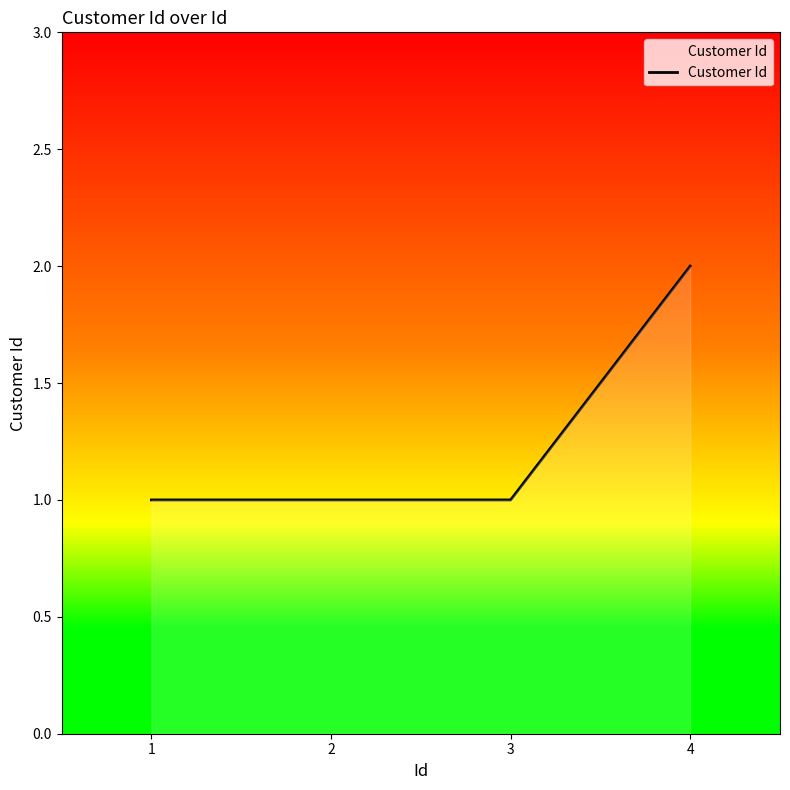

Reading left to right, extract all data points from this chart.

1=1	2=1	3=1	4=2